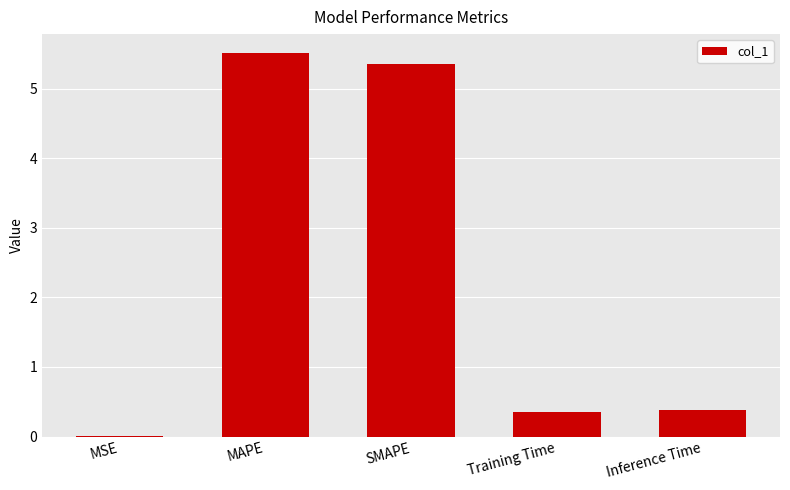

What value does the data have at Training Time?

0.4